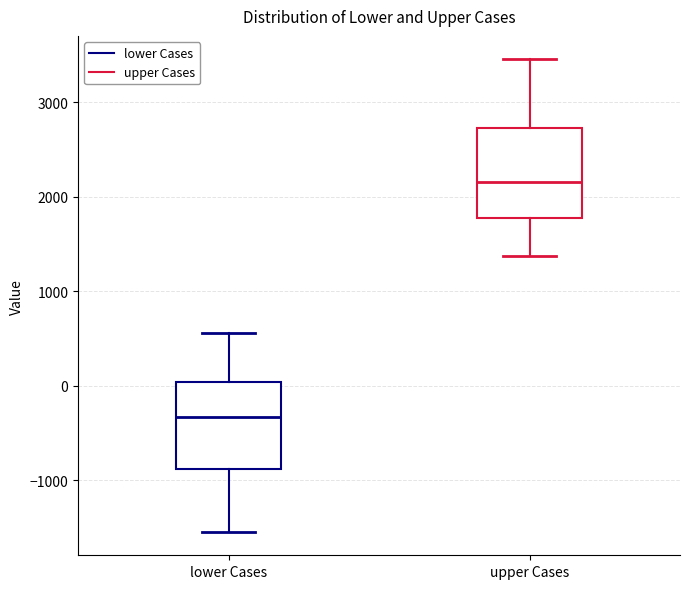

Which box has the highest median line?

upper Cases